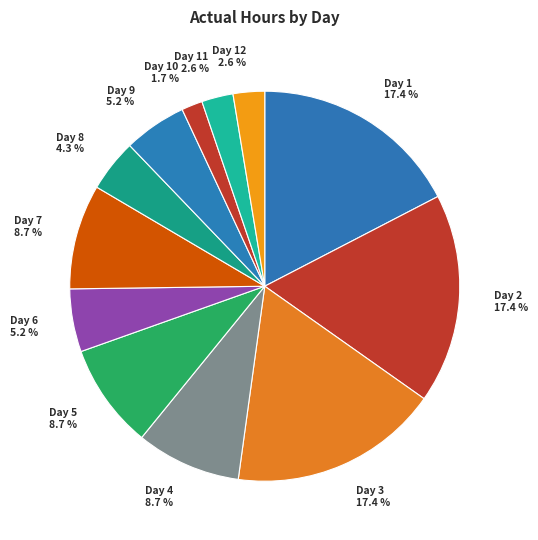

Count the number of slices in the pie.

12